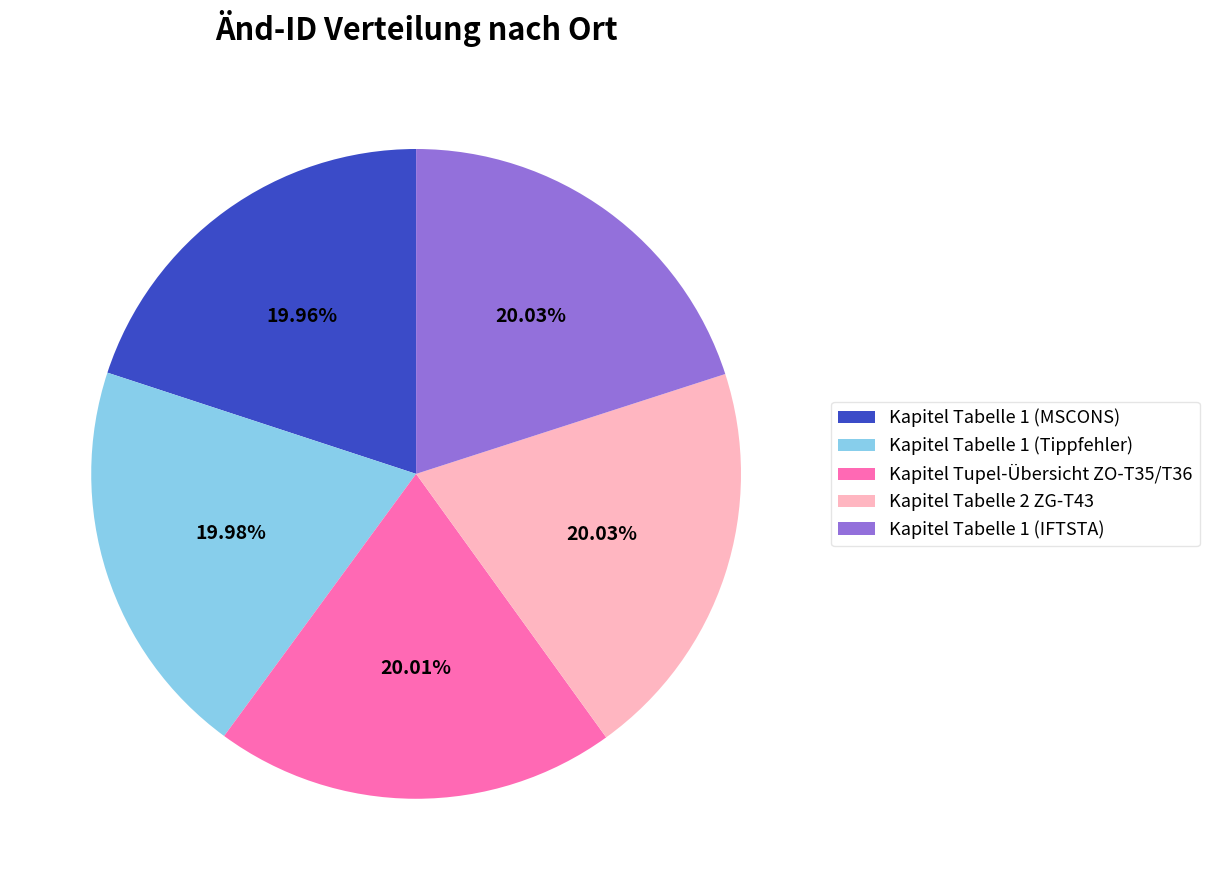

How many slices are in this pie chart?

5